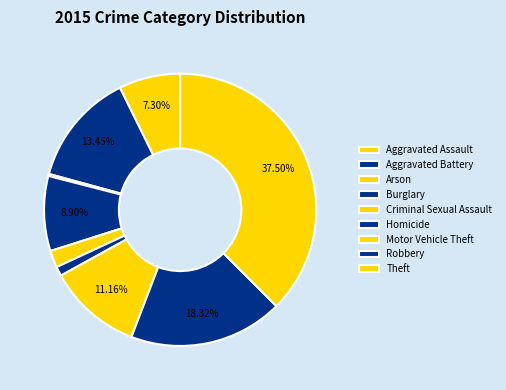

To the nearest percent, what is the difference between the largest and smallest slice percentages?

37%